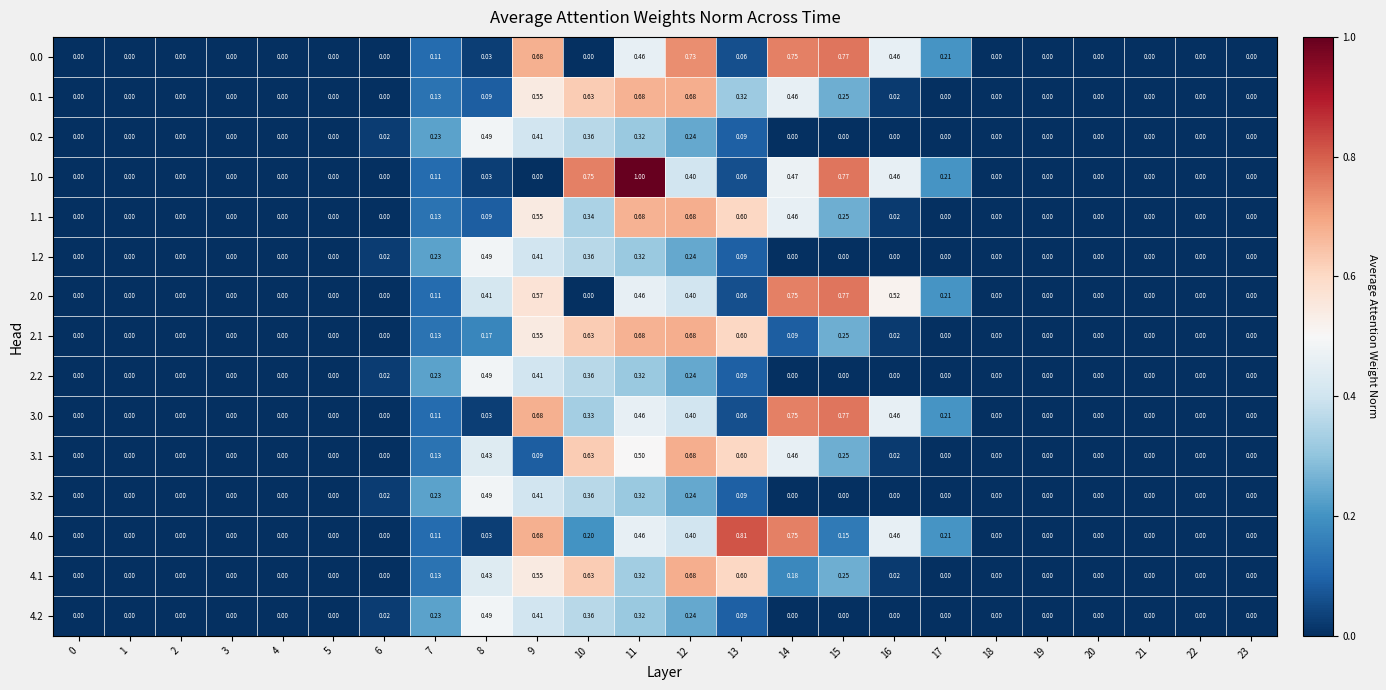

Is the value of 4.0 at 11 greater than the value of 1.0 at 20?

Yes